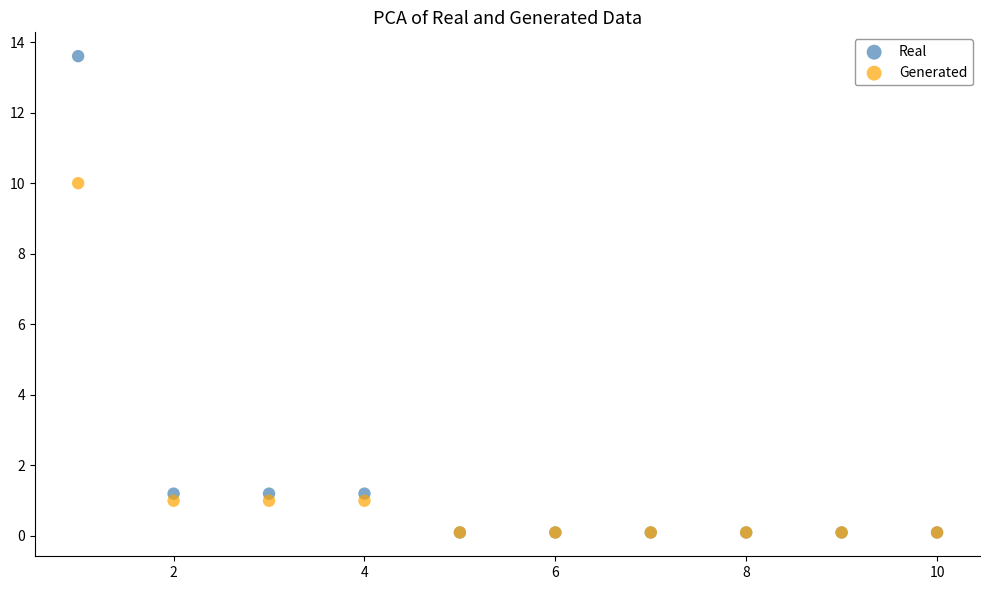

What are all the series names shown in the legend?

Real, Generated